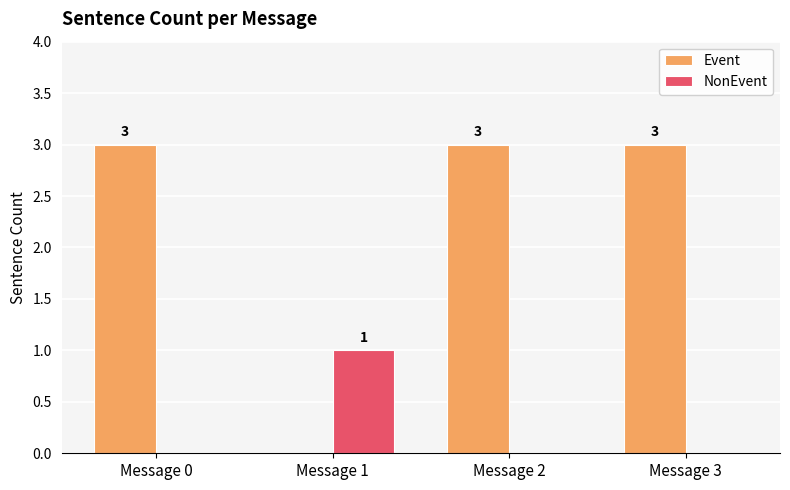

What are all the series names shown in the legend?

Event, NonEvent